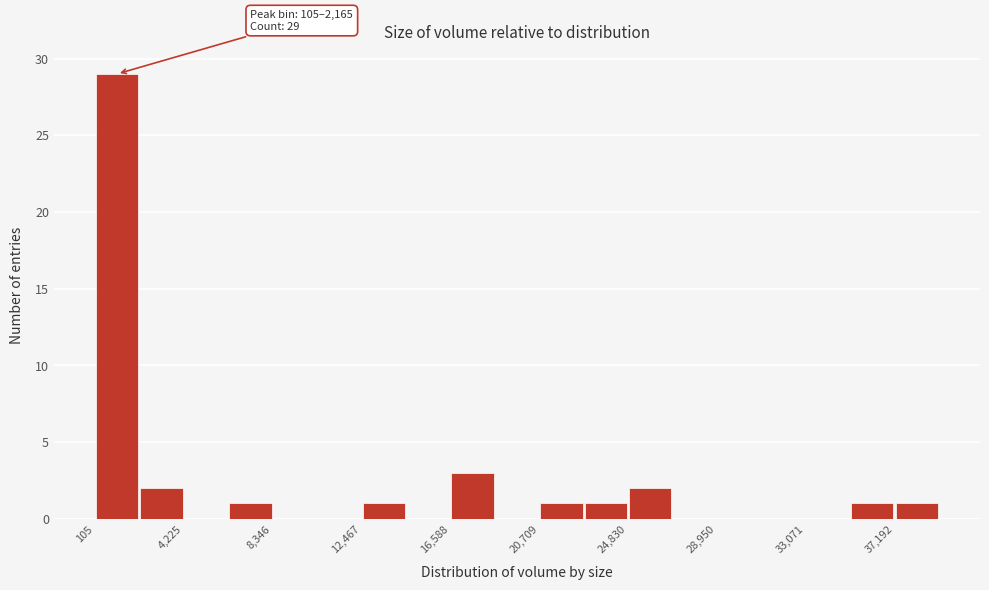

Over which range of the x-axis is the bar tallest?

0 to 2000